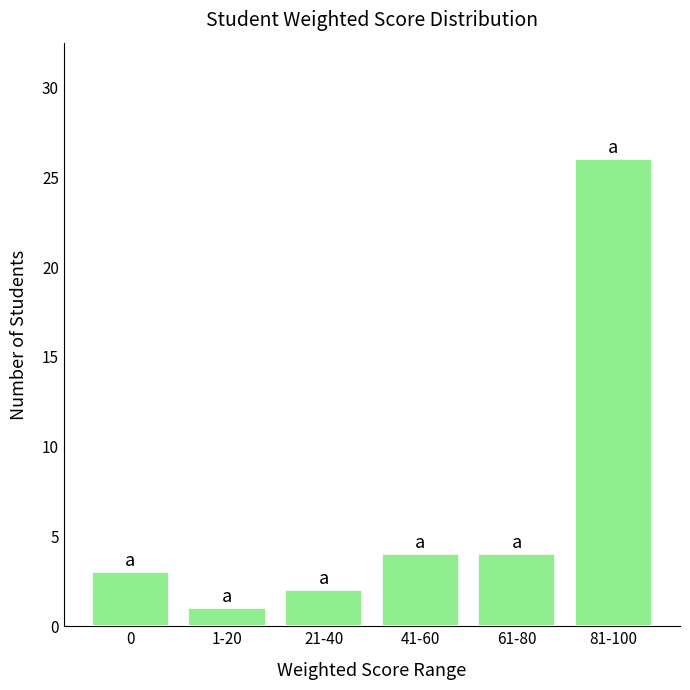

What is the sum of all values?

40